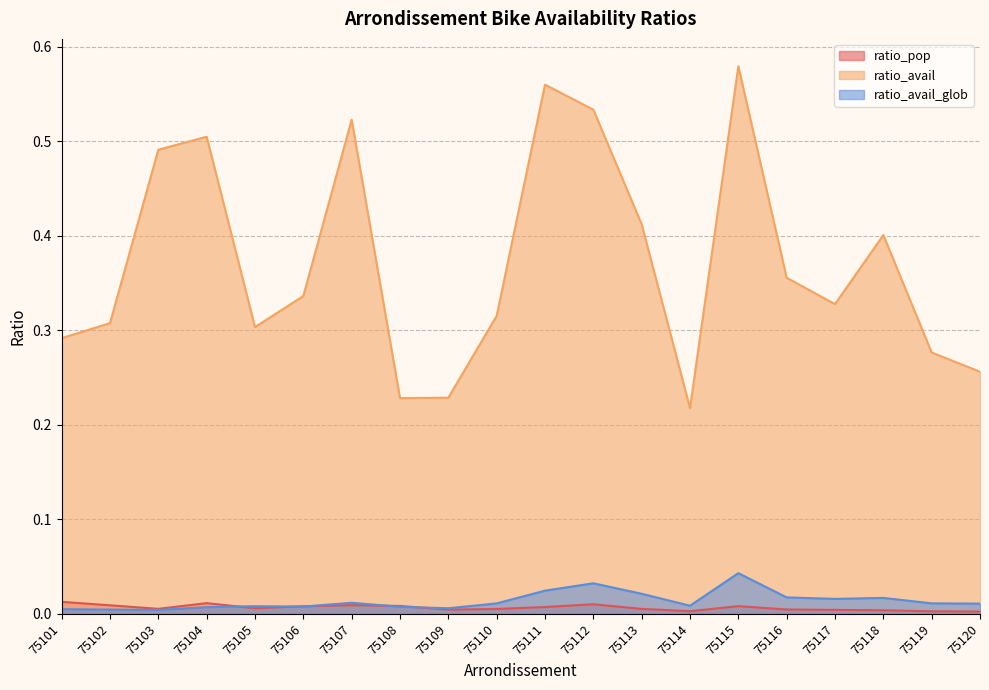

Is the value of ratio_pop at 75110 greater than the value of ratio_avail_glob at 75116?

No